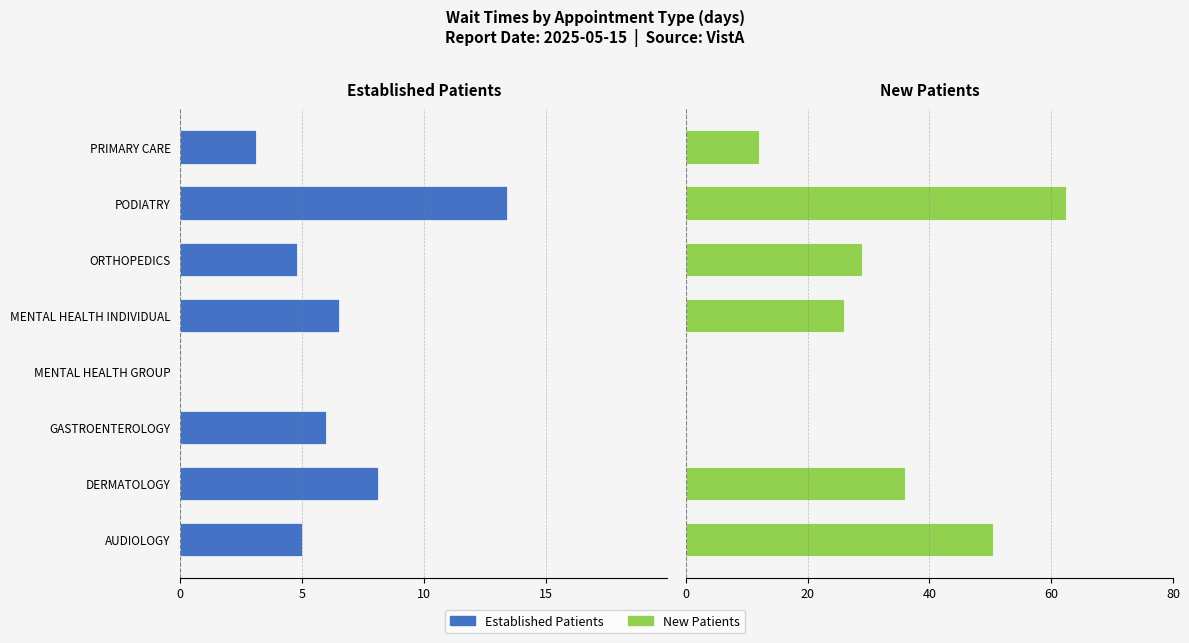

Rank the series by their average value, from lowest to highest.

Established Patients, New Patients